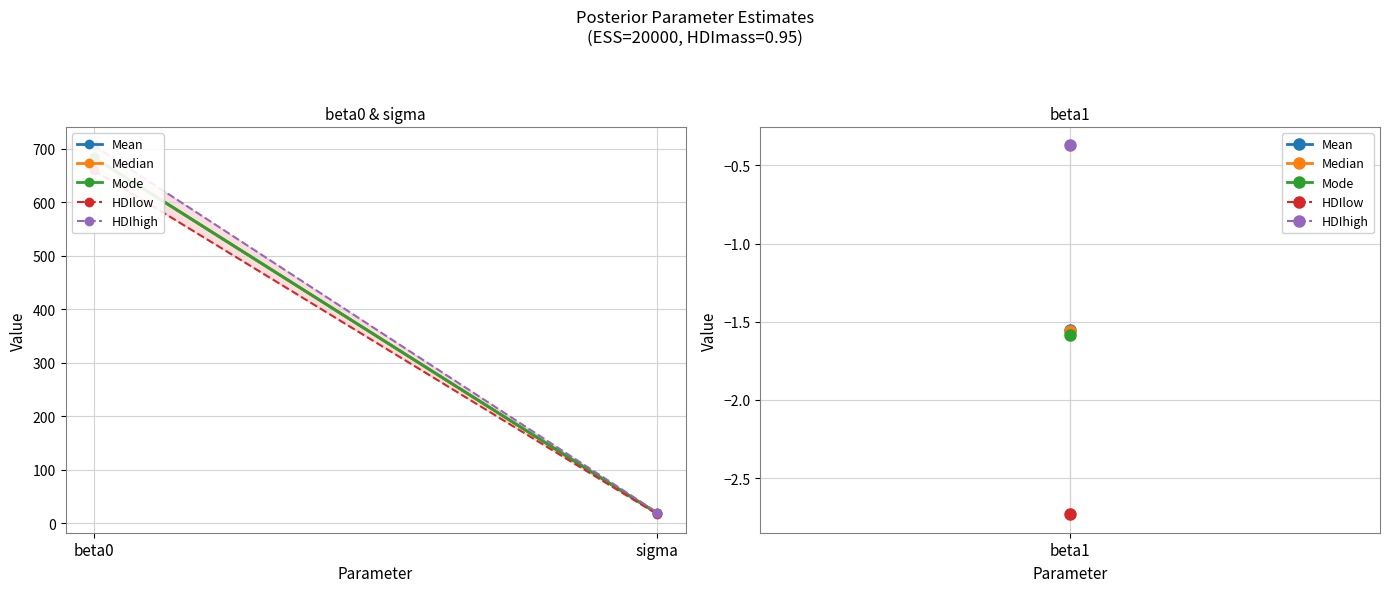

At which label does HDIlow reach its minimum?

sigma